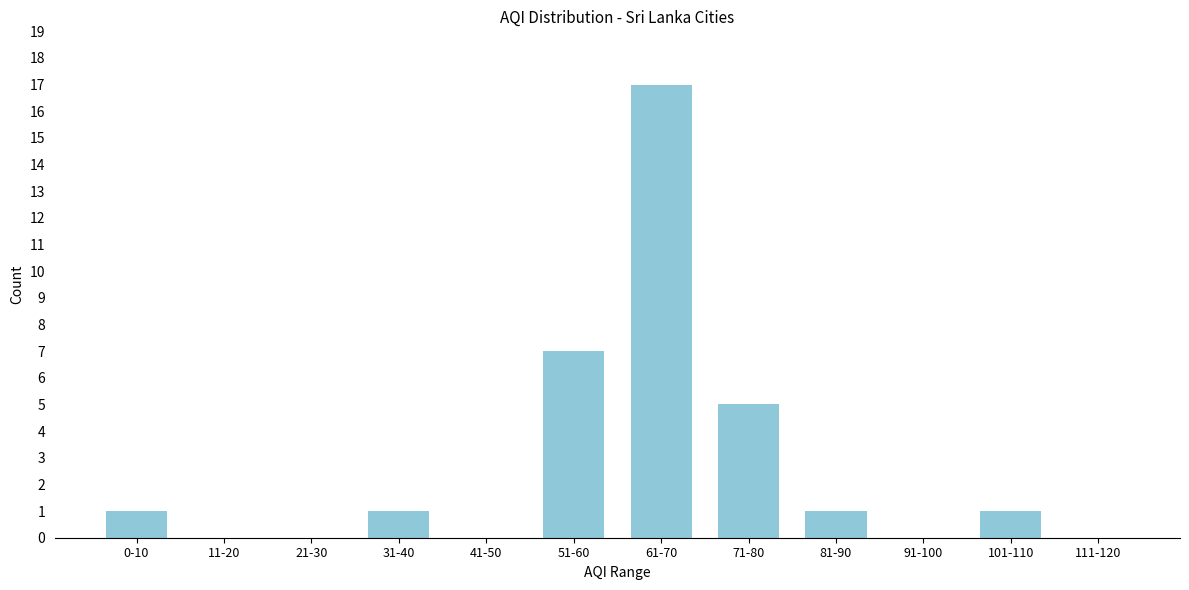

Reading left to right, list all the values displayed in this chart.

0-10=1	11-20=0	21-30=0	31-40=1	41-50=0	51-60=7	61-70=17	71-80=5	81-90=1	91-100=0	101-110=1	111-120=0